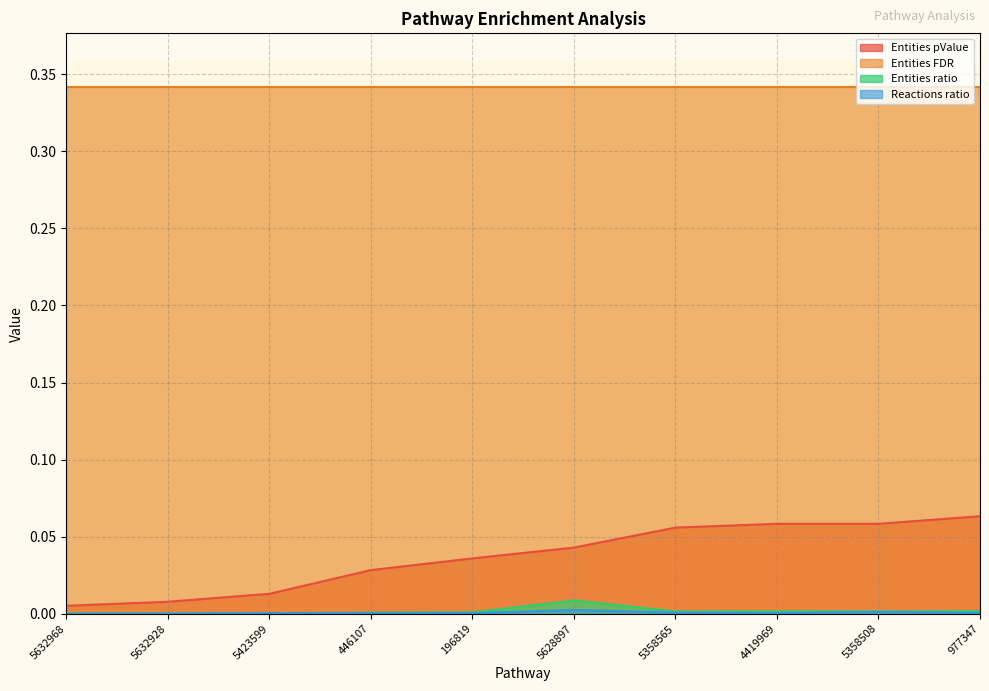

Does the chart have visible grid lines?

Yes